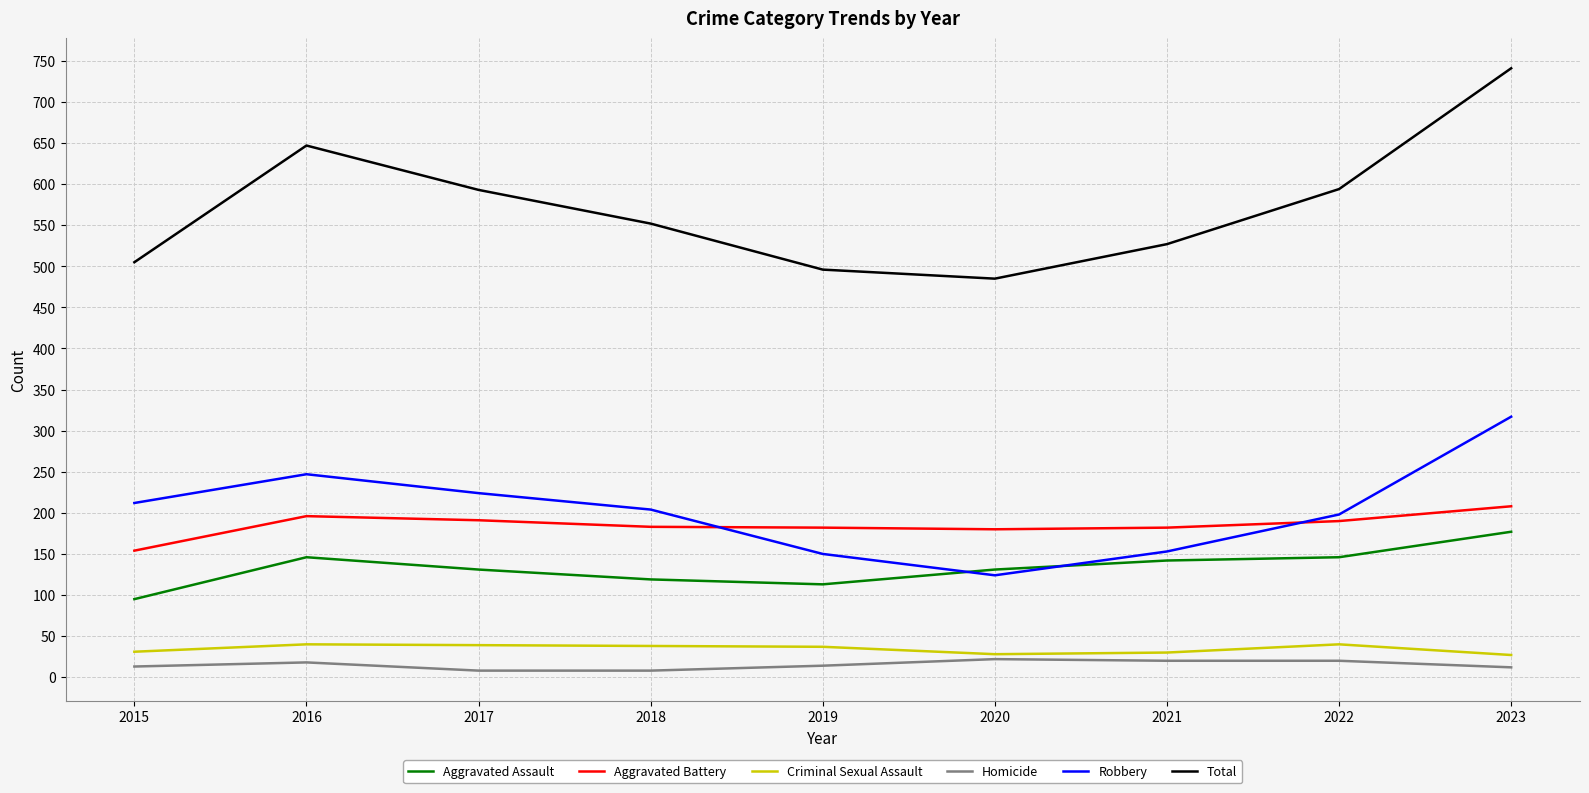

At how many categories does at least one series exceed 456?

9